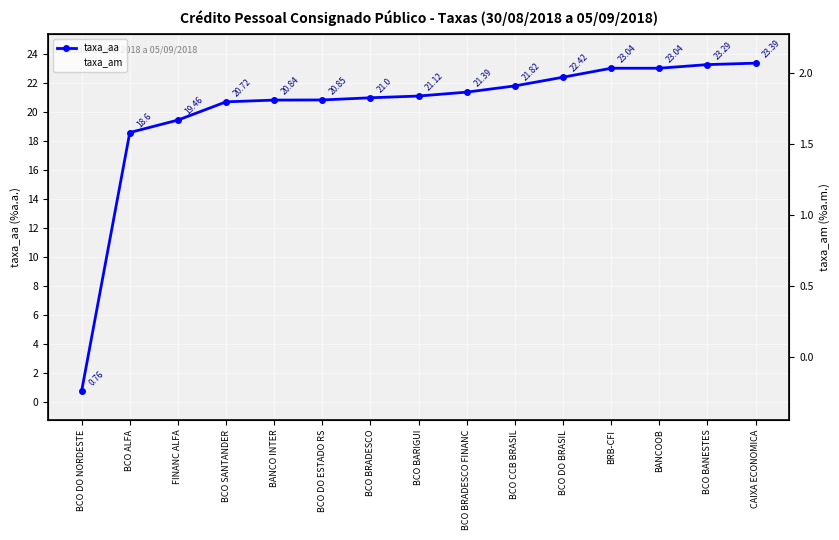

Is it true that taxa_aa equals 21.8 at BCO CCB BRASIL?

True